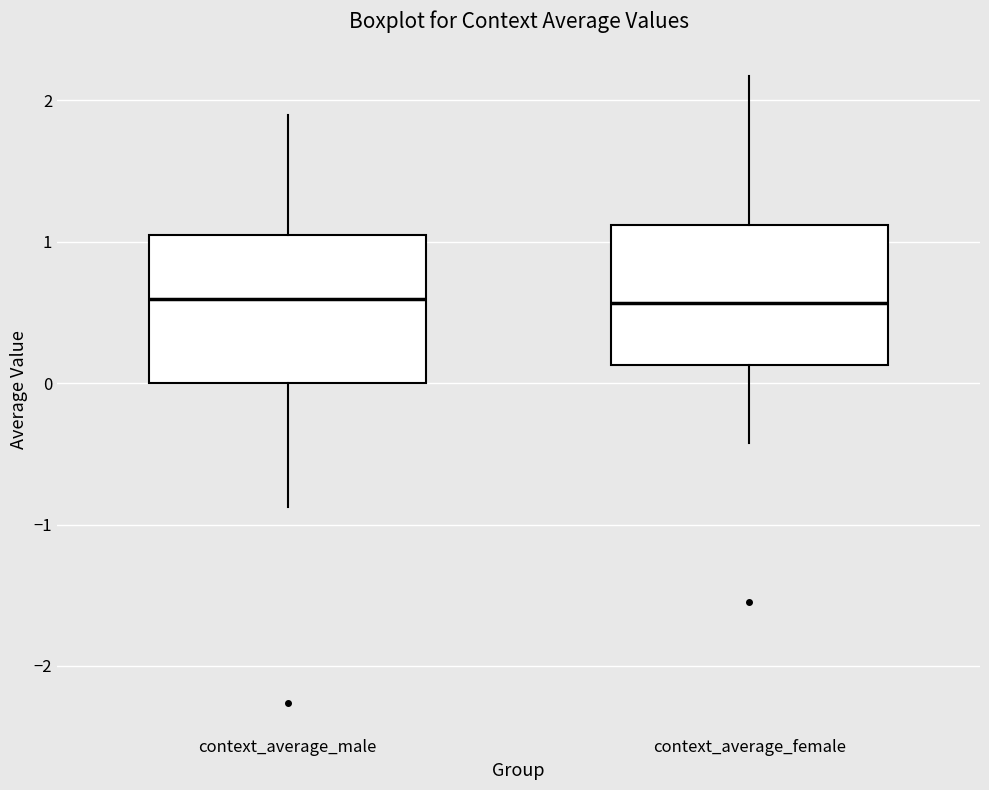

Reading left to right, read every box against the y-axis: the position of its median line, the range the box covers, and the ends of its whiskers. The values are not printed on the chart, so give them approximately, as read against the axis.

context_average_male: median 0.6, box 0.0 to 1.0, whiskers -0.9 to 1.9
context_average_female: median 0.6, box 0.1 to 1.1, whiskers -0.4 to 2.2